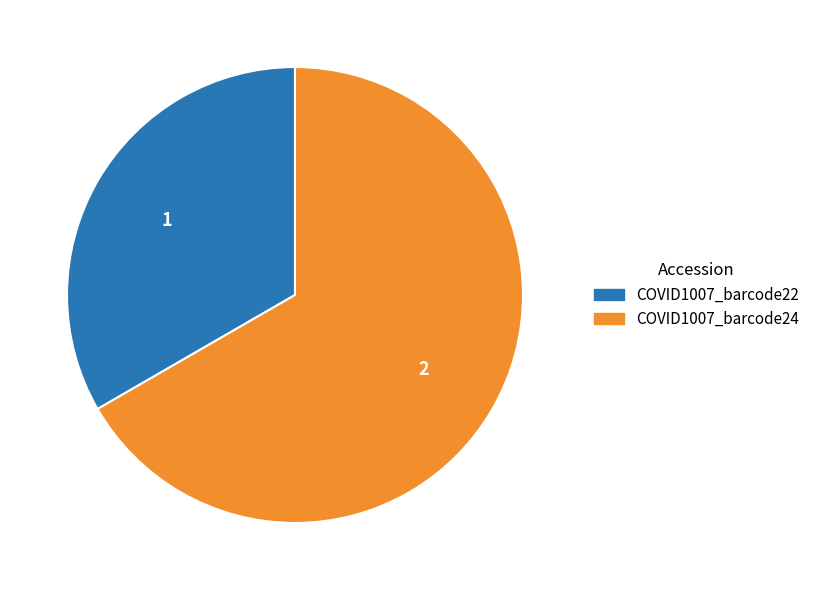

Which slice is the smallest?

COVID1007_barcode22